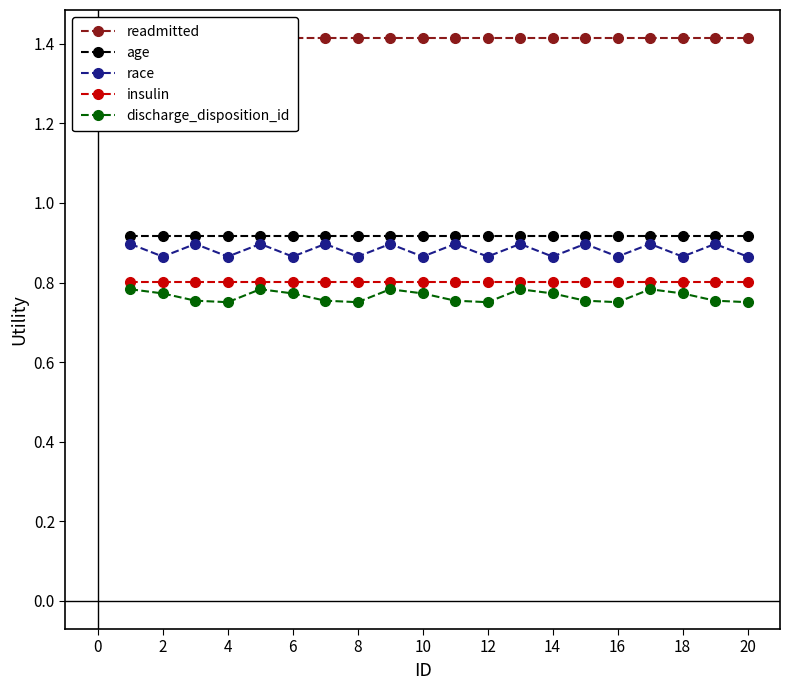

How many interior local valleys does the race series have?

9